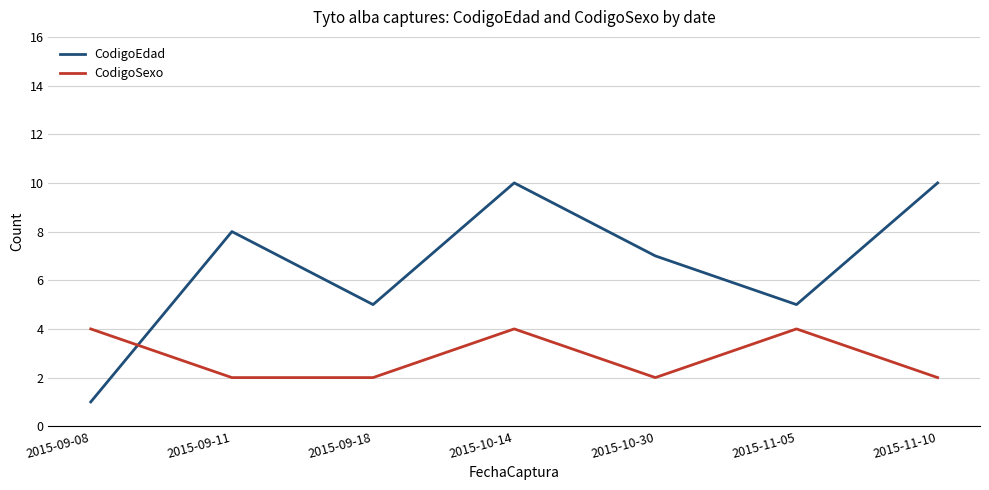

At how many categories does at least one series exceed 1?

7